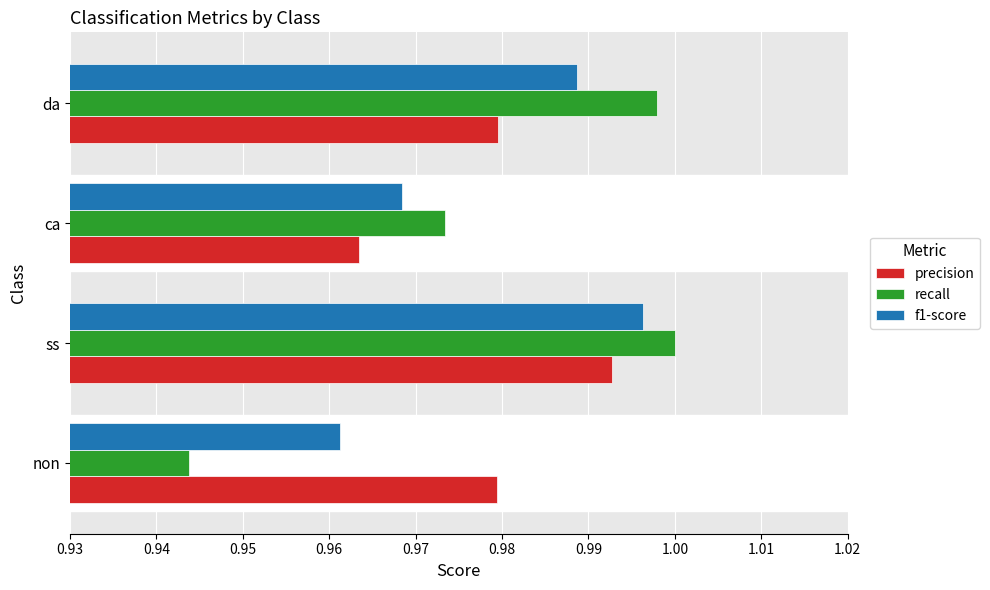

At which label does recall reach its minimum?

non